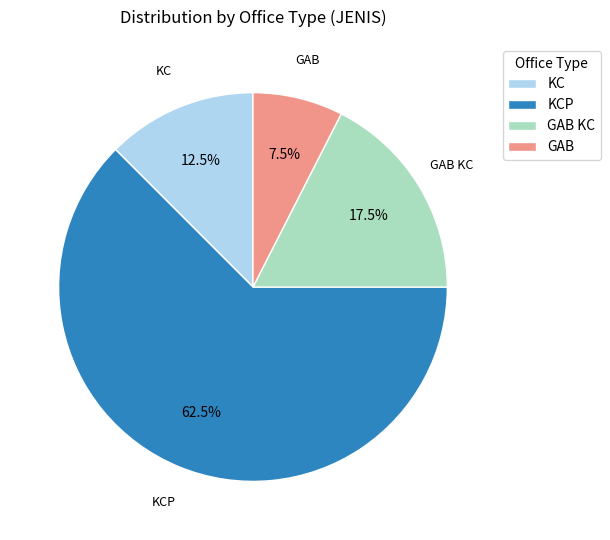

Does KC represent more than half of the total?

No